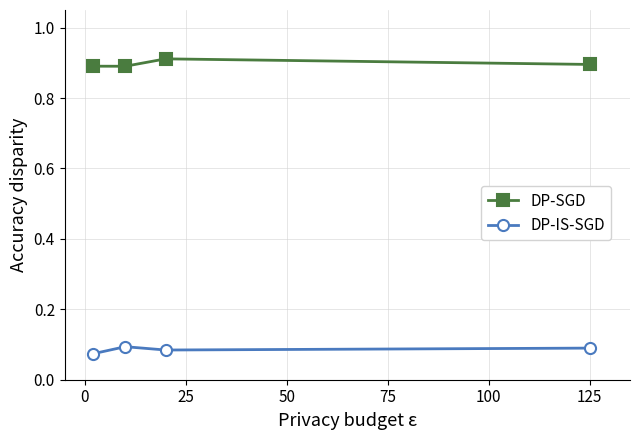

Rank the series by their average value, from lowest to highest.

DP-IS-SGD, DP-SGD